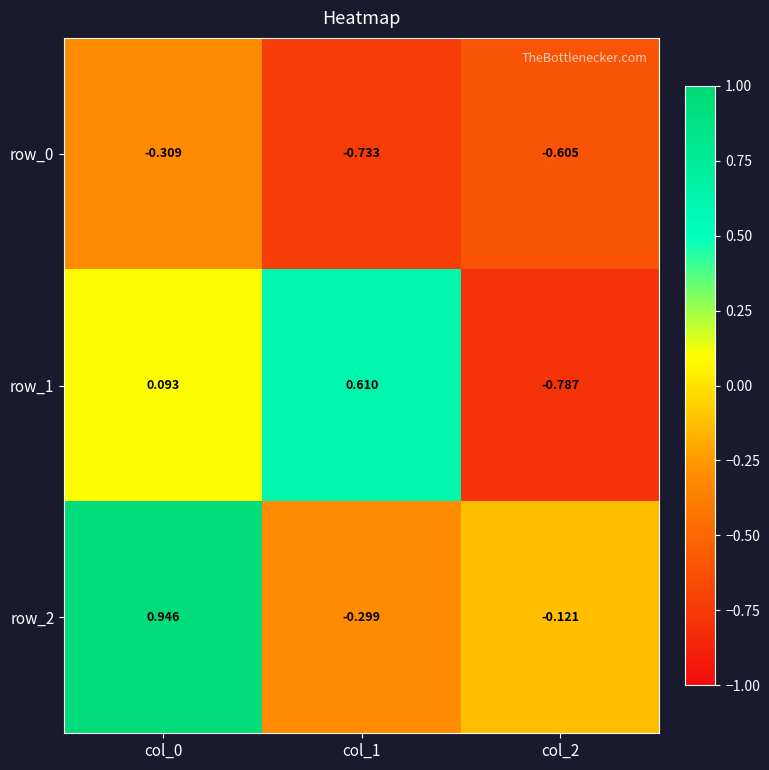

Rank the series at col_1 from lowest to highest value.

row_0, row_2, row_1